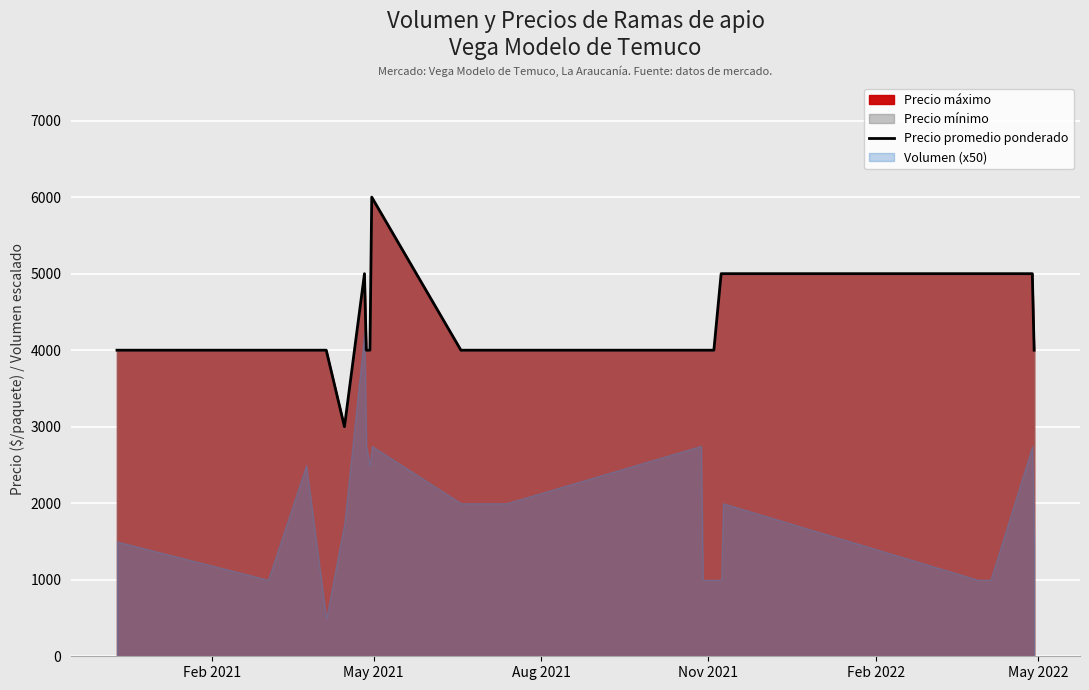

How many lines are shown in the chart?

1